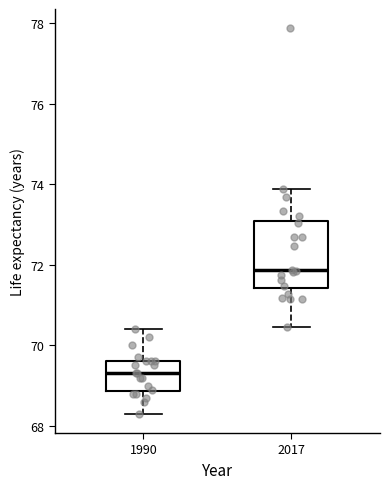

Where does the lower whisker of the box at x = 2017 end on the y-axis? The values are not printed on the chart, so give them approximately, as read against the axis.

70.4